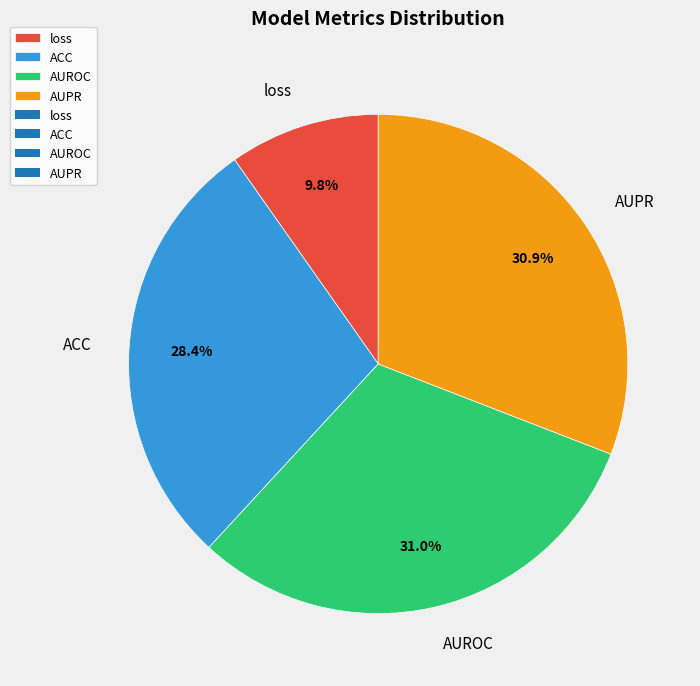

Between AUROC and ACC, which is larger?

AUROC